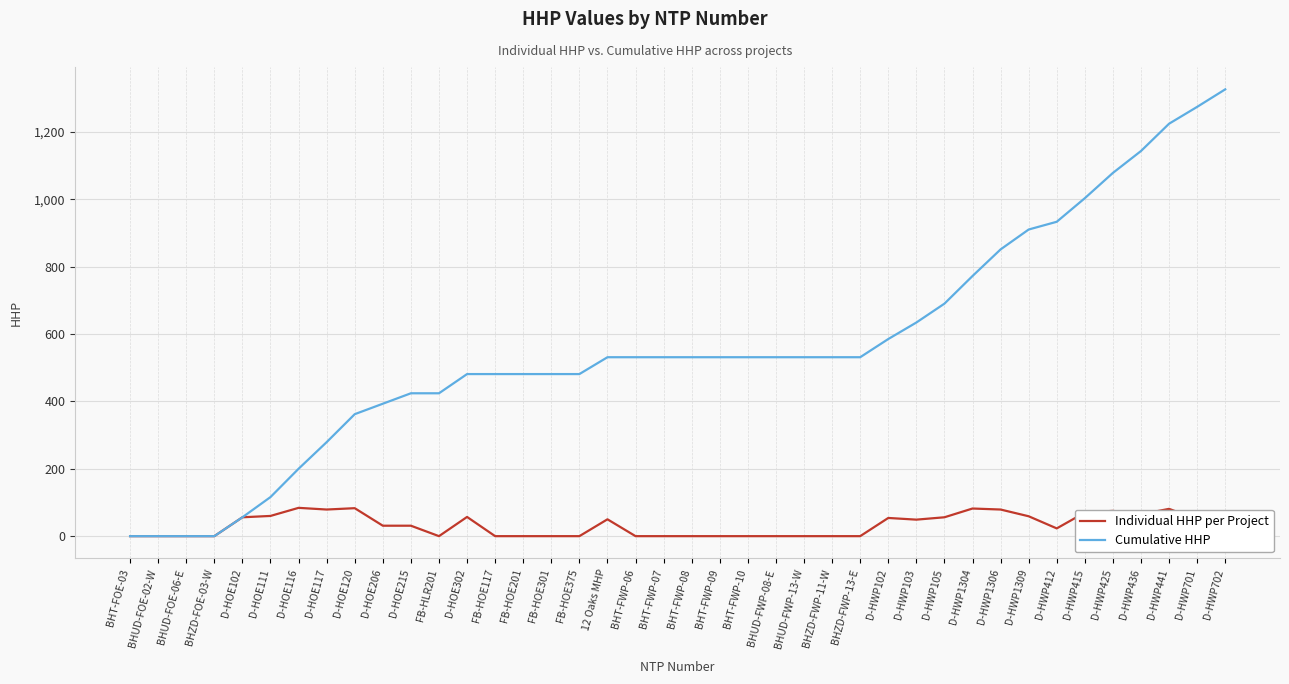

The value of Cumulative HHP at D-HWP425 is 1684. True or false?

False